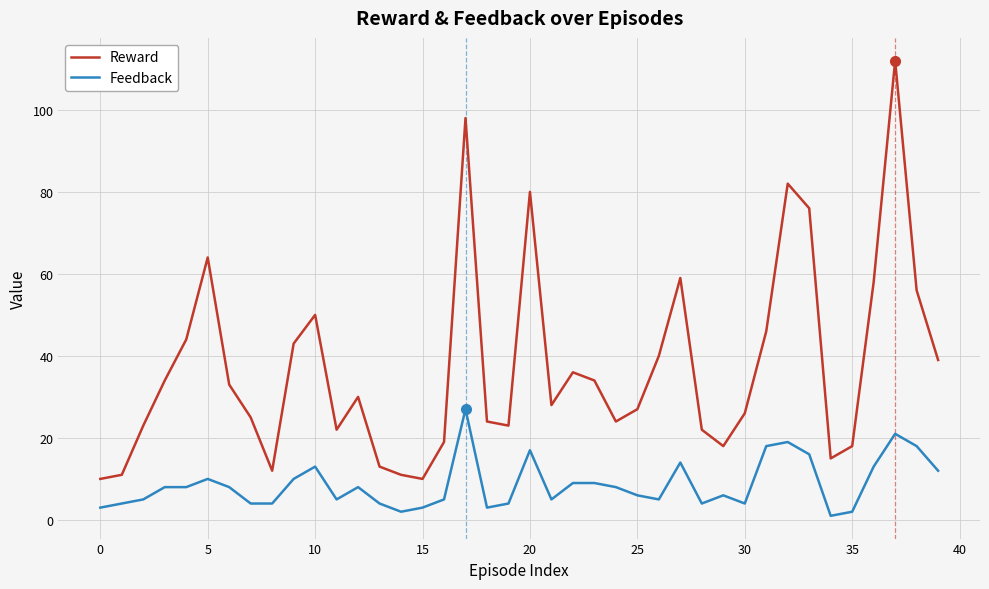

True or false: Reward and Feedback intersect in this chart.

False